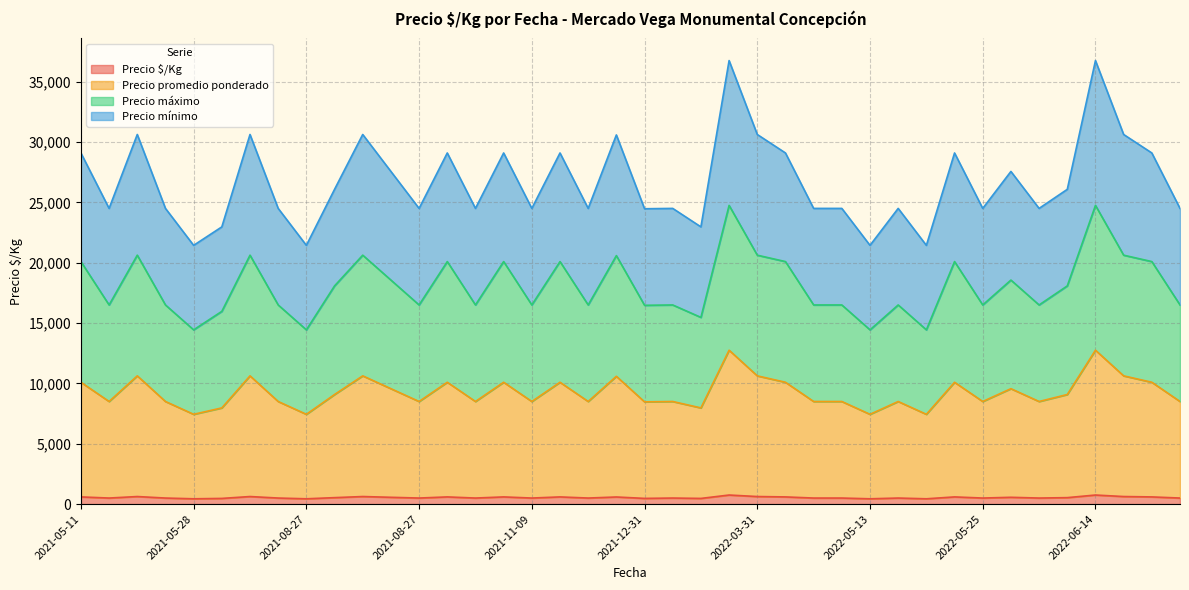

What are all the series names shown in the legend?

Precio $/Kg, Precio promedio ponderado, Precio máximo, Precio mínimo